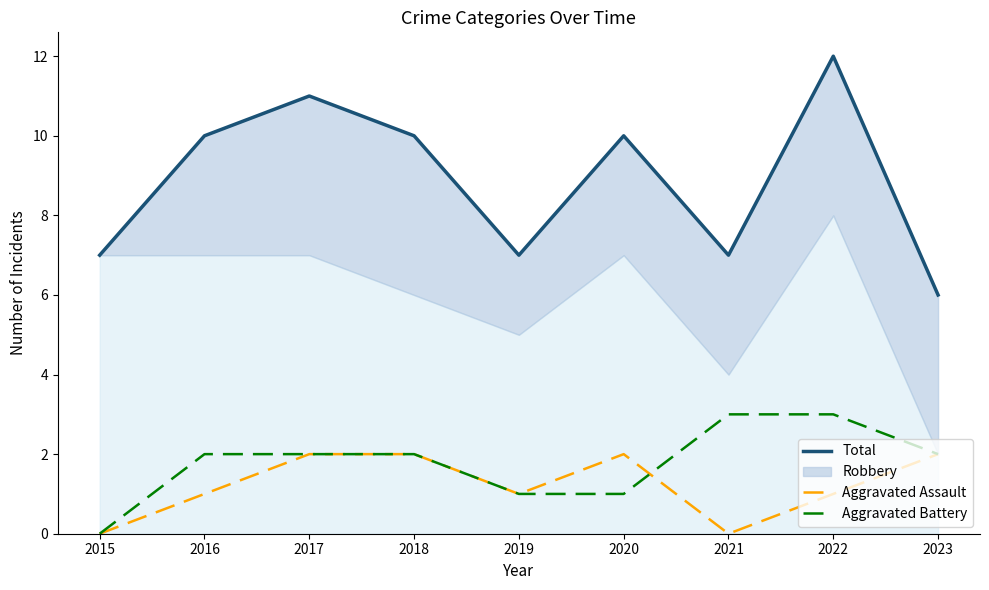

What is the sum of all Aggravated Assault values?

11